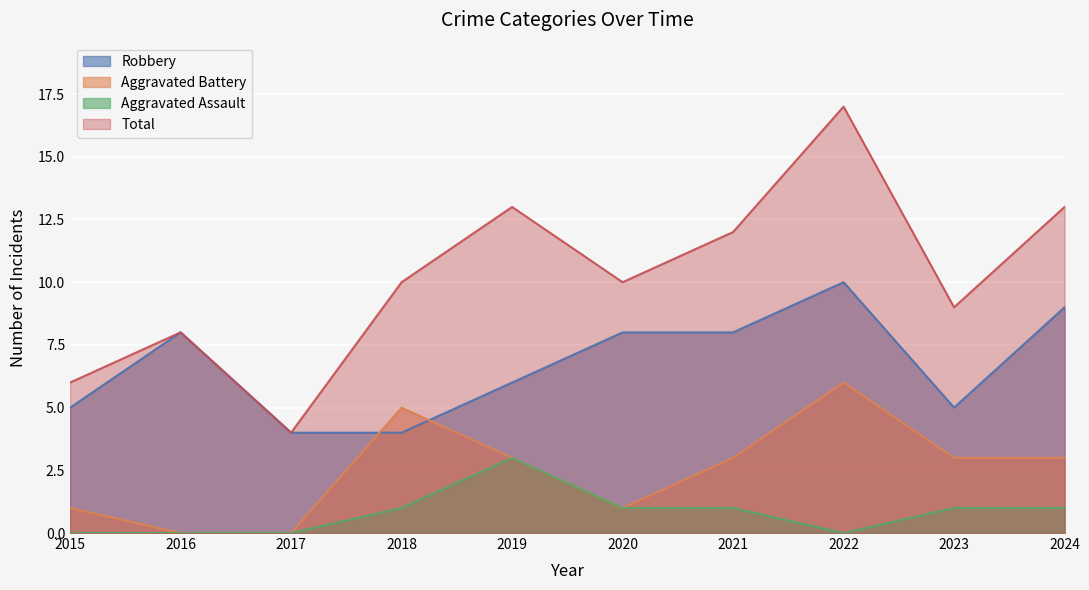

Which category has the lowest value in the Total series?

2017